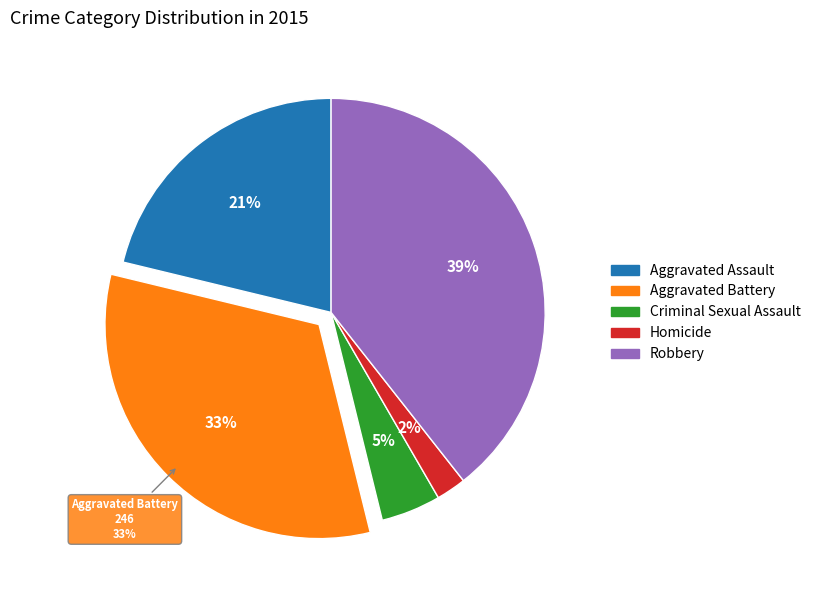

How many slices are in this pie chart?

5